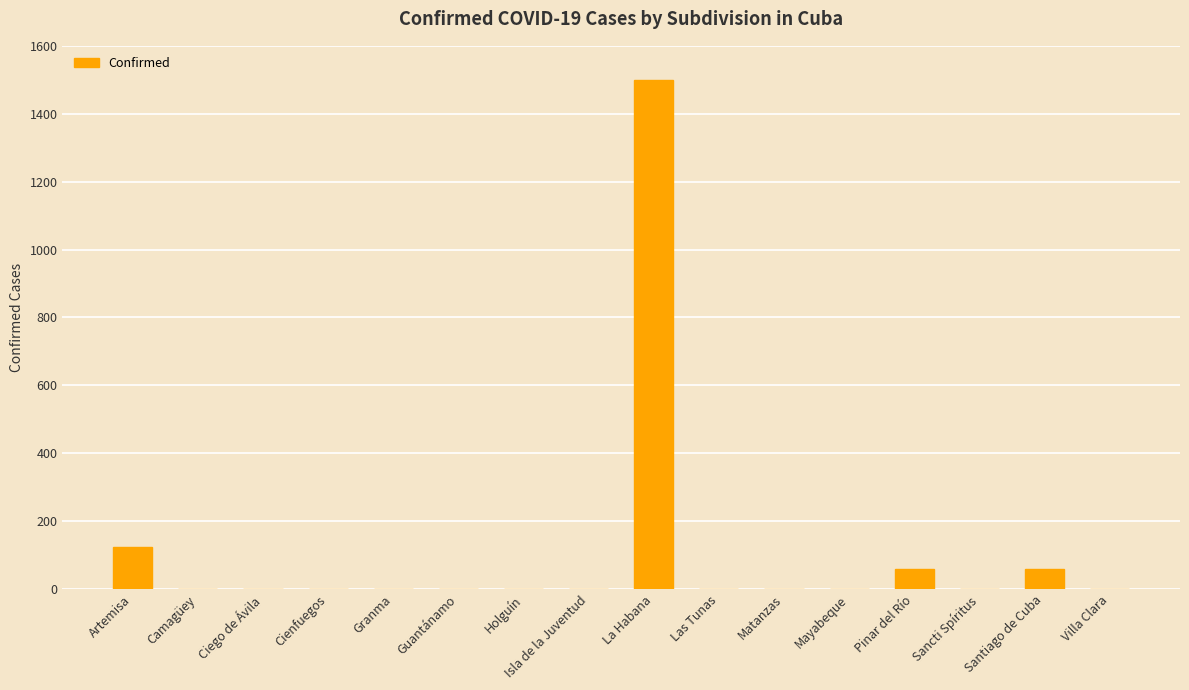

Are the bars horizontal?

No